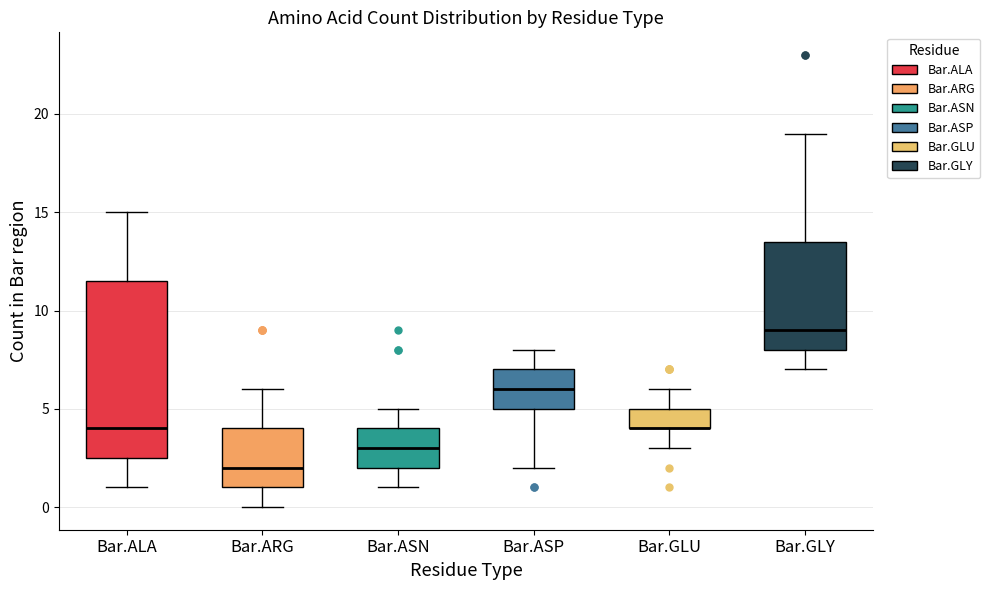

Reading left to right, transcribe this box plot: for each box, give where its median line is, the range the box spans, and where its two whiskers end, as read against the y-axis. The values are not printed on the chart, so give them approximately, as read against the axis.

Bar.ALA: median 4.0, box 2.5 to 11.5, whiskers 1.0 to 15.0
Bar.ARG: median 2.0, box 1.0 to 4.0, whiskers 0.0 to 6.0
Bar.ASN: median 3.0, box 2.0 to 4.0, whiskers 1.0 to 5.0
Bar.ASP: median 6.0, box 5.0 to 7.0, whiskers 2.0 to 8.0
Bar.GLU: median 4.0 (drawn on the box's lower edge), box 4.0 to 5.0, whiskers 3.0 to 6.0
Bar.GLY: median 9.0, box 8.0 to 13.5, whiskers 7.0 to 19.0